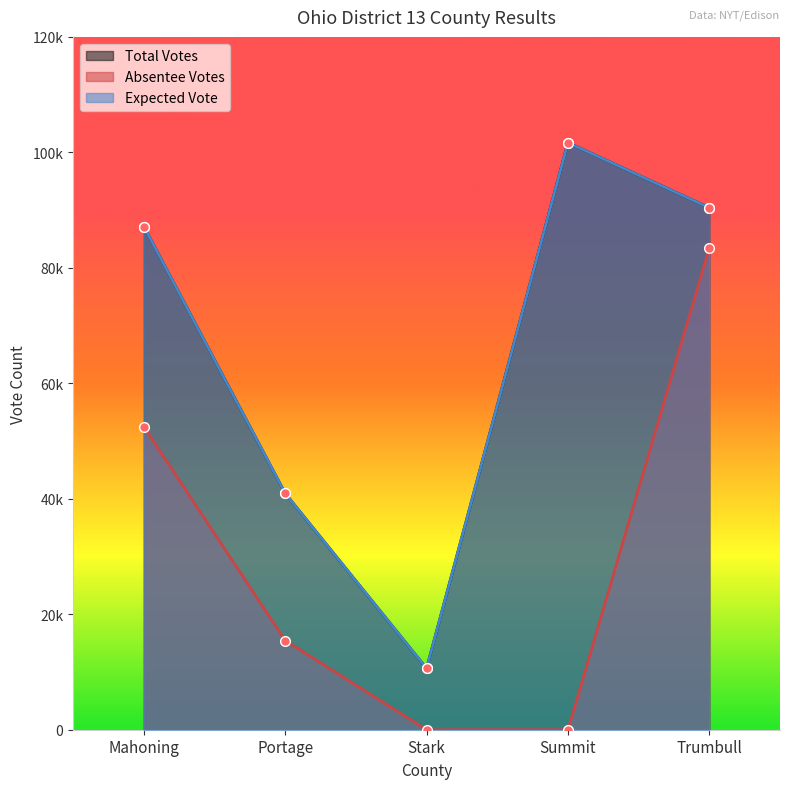

Which series has the widest spread of values?

votes